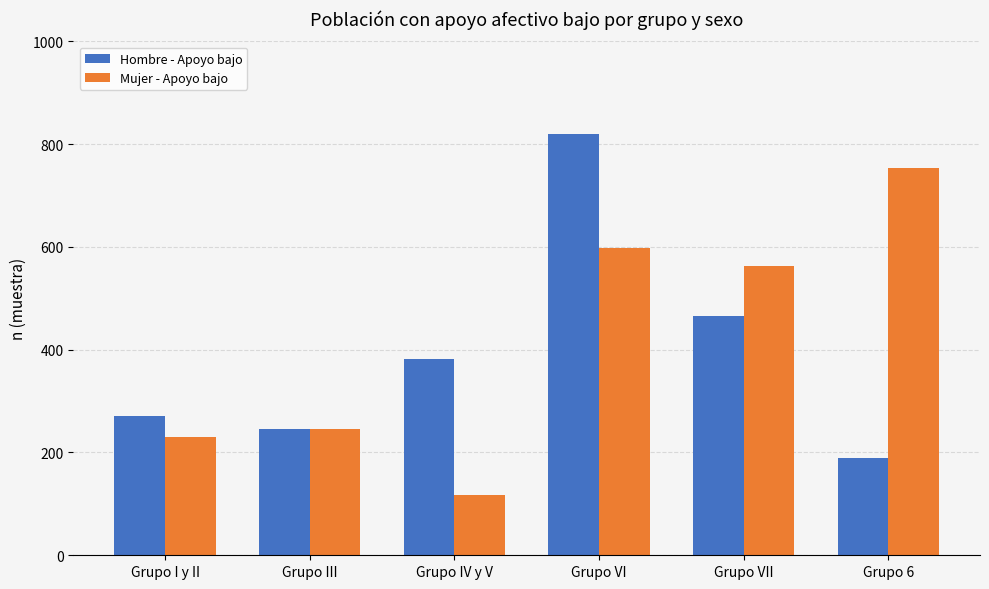

At which category is the sum across all series the highest?

Grupo VI